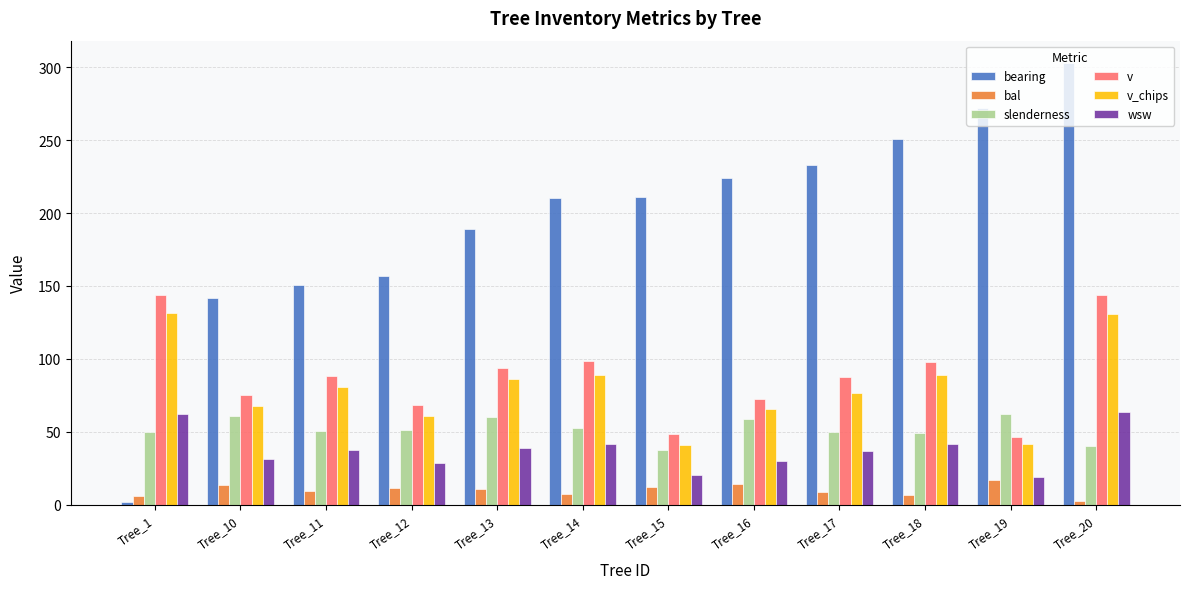

What is the difference between the slenderness values at Tree_14 and Tree_17?

3.0